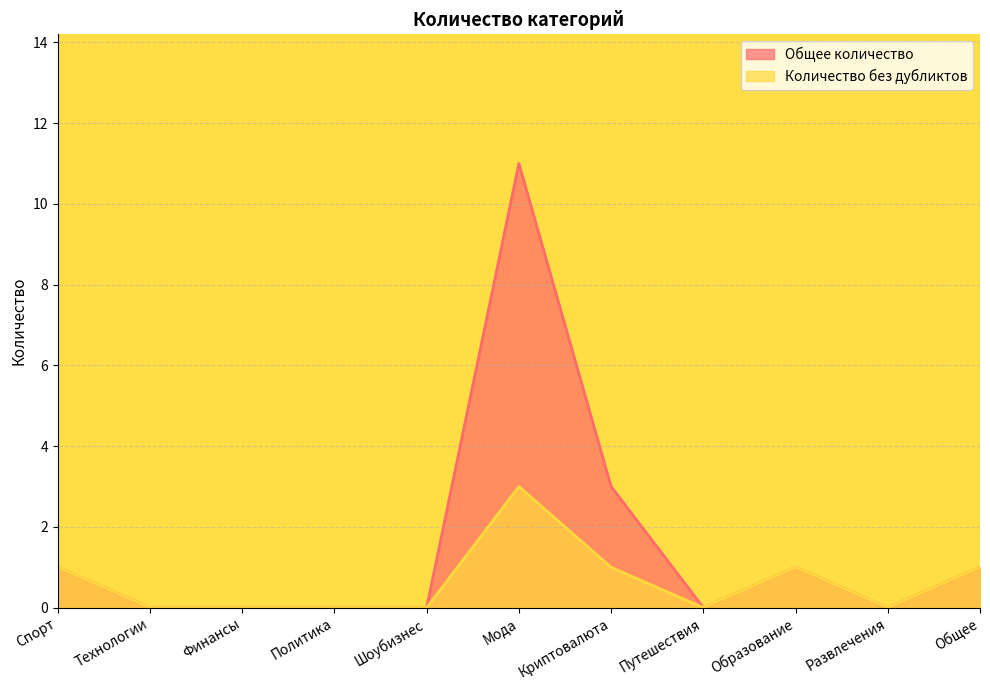

List the series in order of their overall mean, lowest first.

Количество без дубликтов, Общее количество